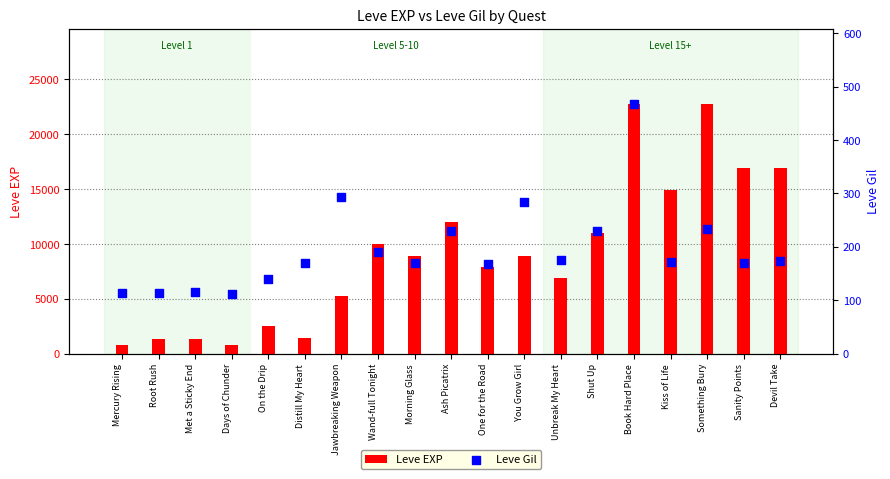

At how many categories does at least one series exceed 5663?

12